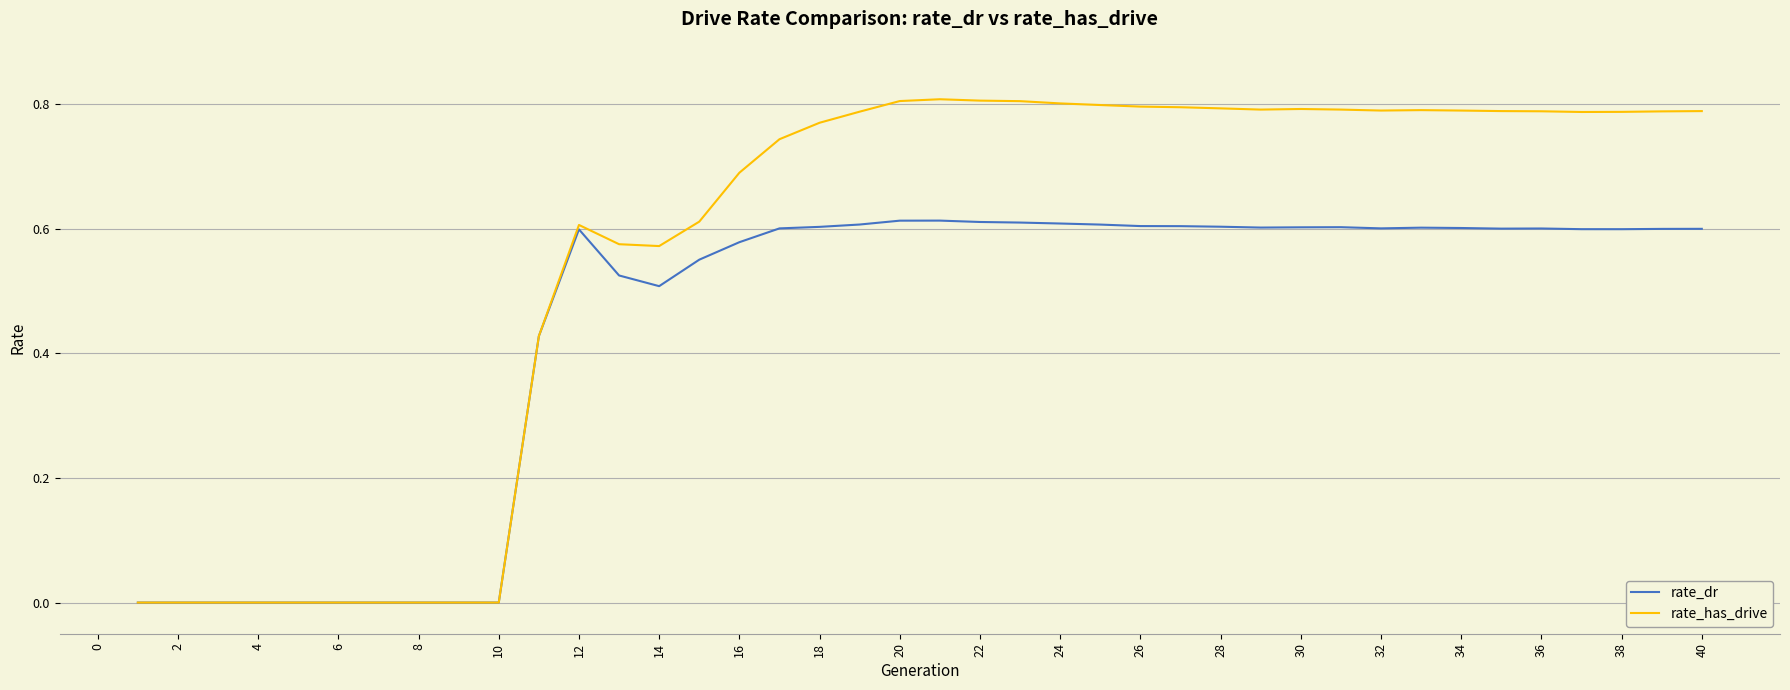

List the series in order of their overall mean, lowest first.

rate_dr, rate_has_drive